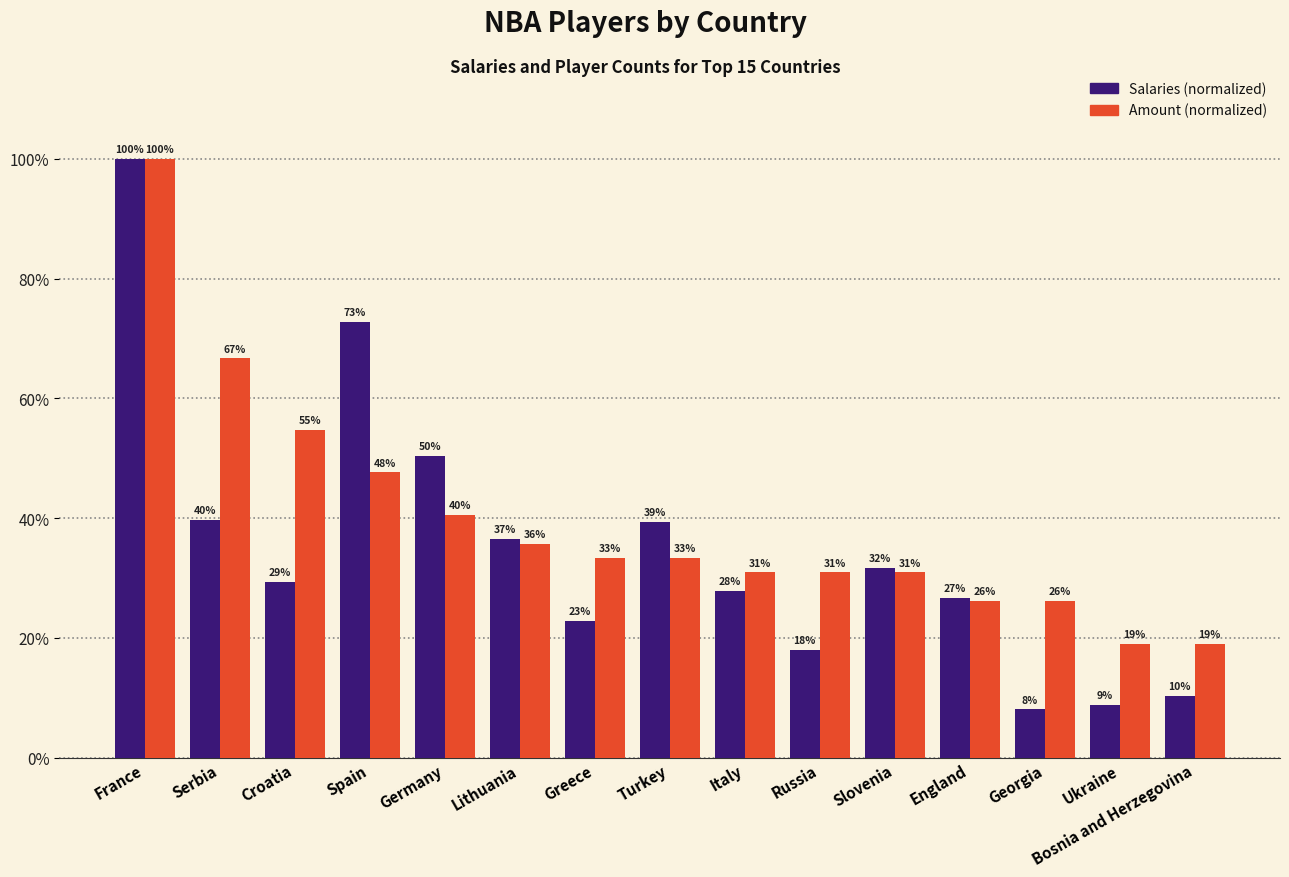

Which category has the lowest value across all series?

Georgia